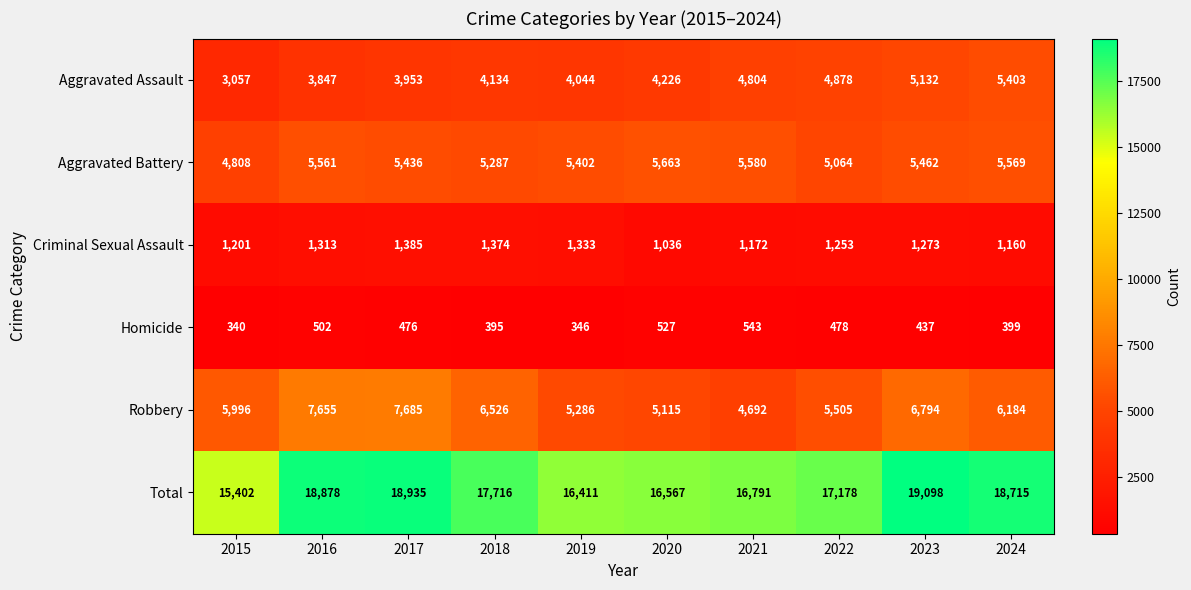

What is the average value of the Total series?

17569